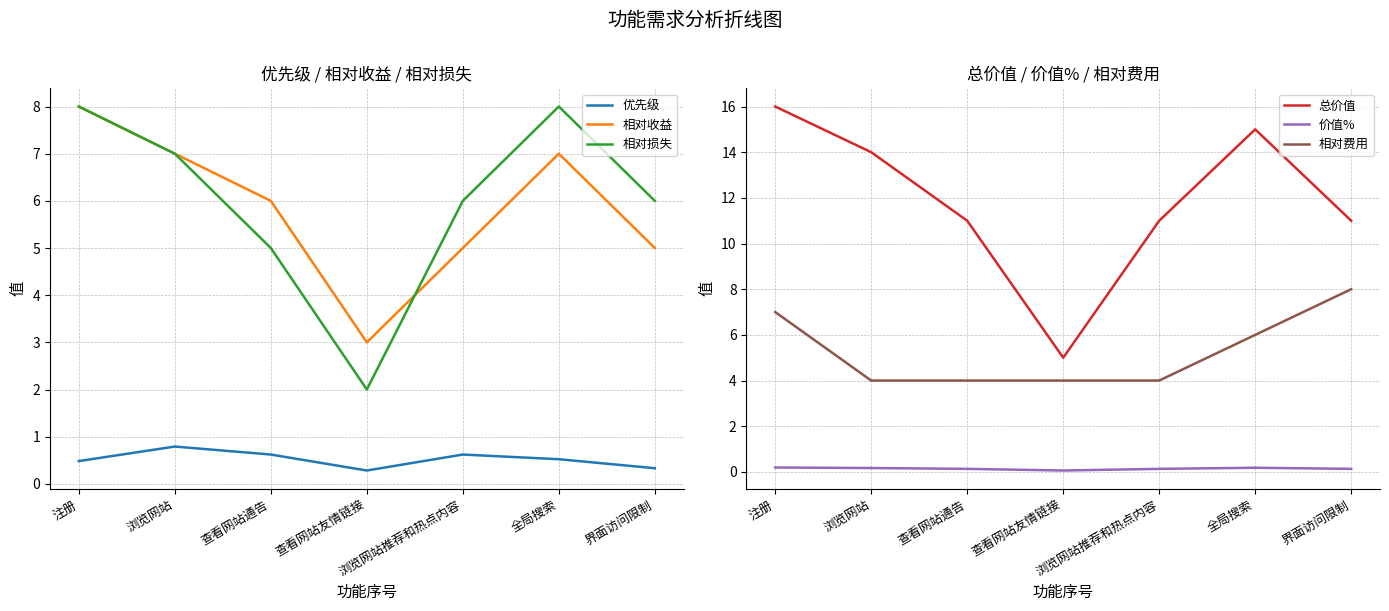

Reading left to right, extract all data points from this chart.

优先级: 注册=0.5	浏览网站=0.8	查看网站通告=0.6	查看网站友情链接=0.3	浏览网站推荐和热点内容=0.6	全局搜索=0.5	界面访问限制=0.3
相对收益: 注册=8.0	浏览网站=7.0	查看网站通告=6.0	查看网站友情链接=3.0	浏览网站推荐和热点内容=5.0	全局搜索=7.0	界面访问限制=5.0
相对损失: 注册=8.0	浏览网站=7.0	查看网站通告=5.0	查看网站友情链接=2.0	浏览网站推荐和热点内容=6.0	全局搜索=8.0	界面访问限制=6.0
总价值: 注册=16.0	浏览网站=14.0	查看网站通告=11.0	查看网站友情链接=5.0	浏览网站推荐和热点内容=11.0	全局搜索=15.0	界面访问限制=11.0
价值%: 注册=0.2	浏览网站=0.2	查看网站通告=0.1	查看网站友情链接=0.1	浏览网站推荐和热点内容=0.1	全局搜索=0.2	界面访问限制=0.1
相对费用: 注册=7.0	浏览网站=4.0	查看网站通告=4.0	查看网站友情链接=4.0	浏览网站推荐和热点内容=4.0	全局搜索=6.0	界面访问限制=8.0